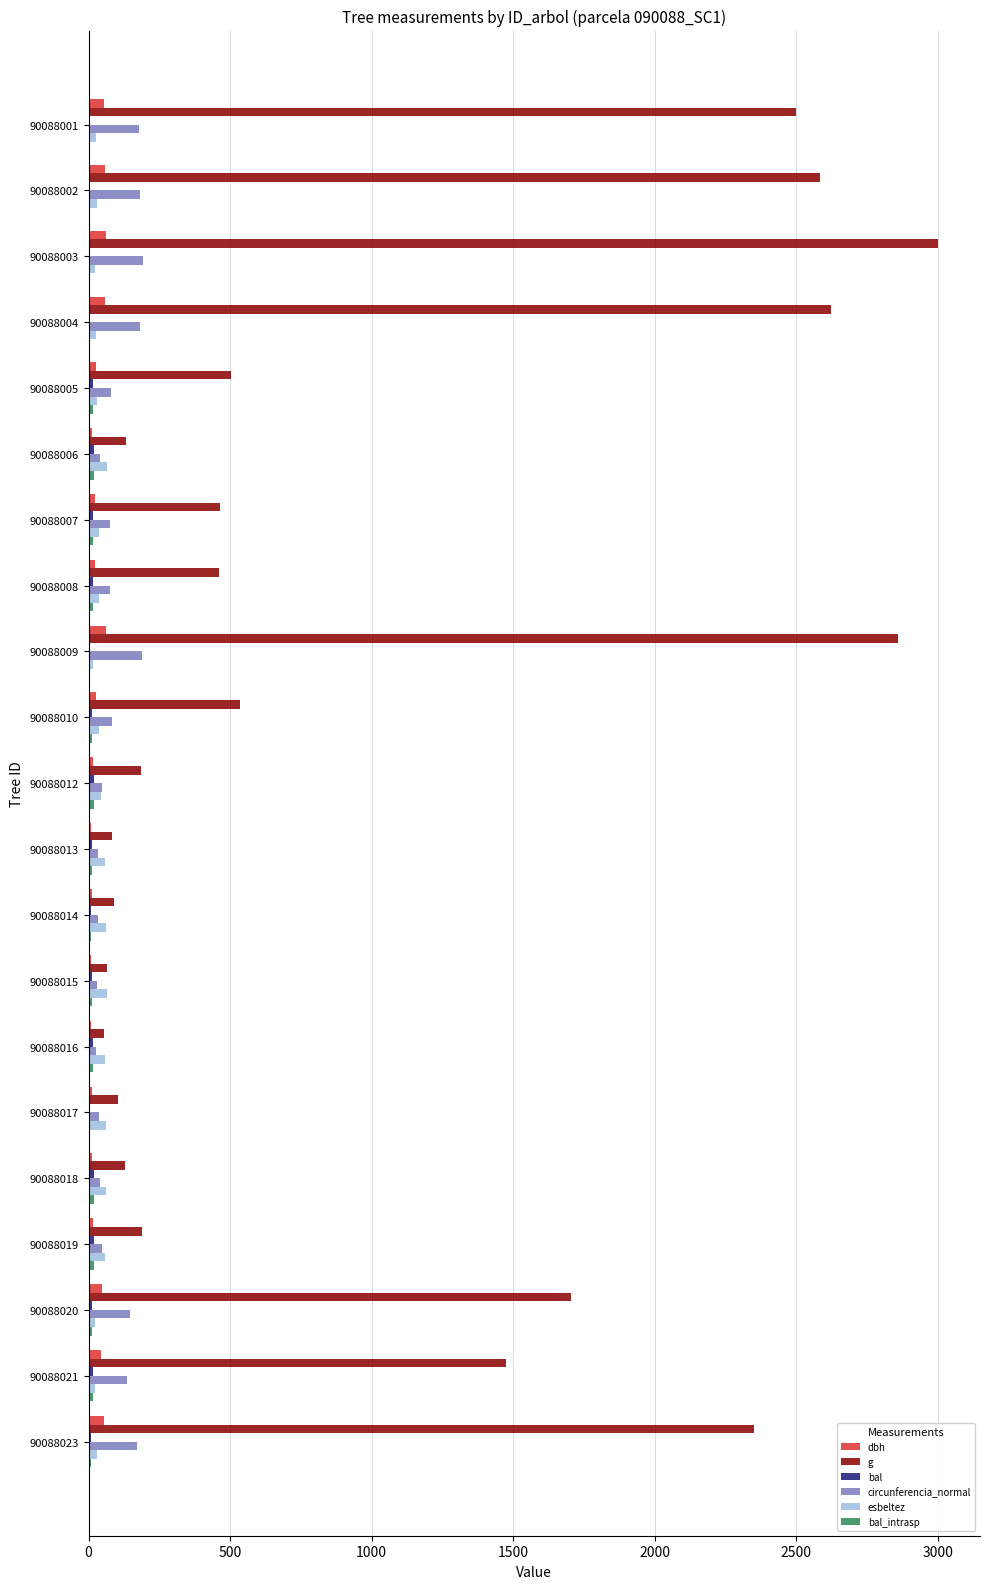

Which series changed the most between 90088001 and 90088010?

g